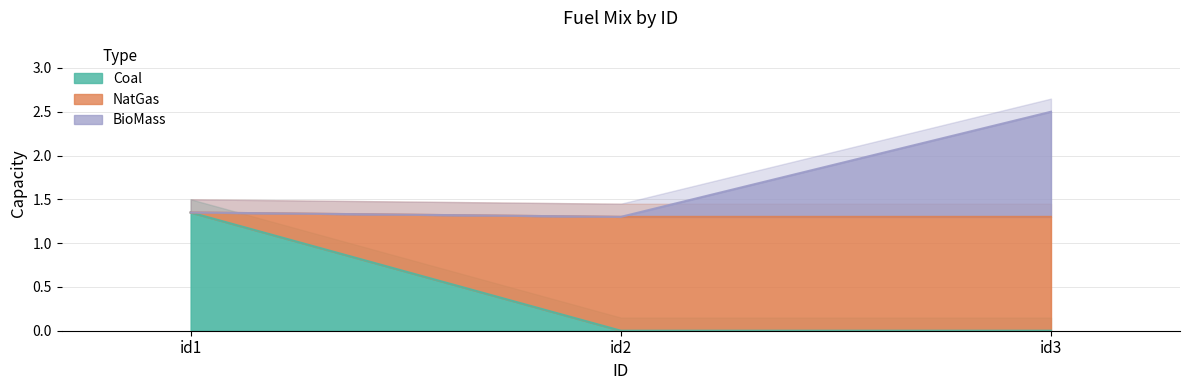

What is the maximum value shown in the chart?

2.5